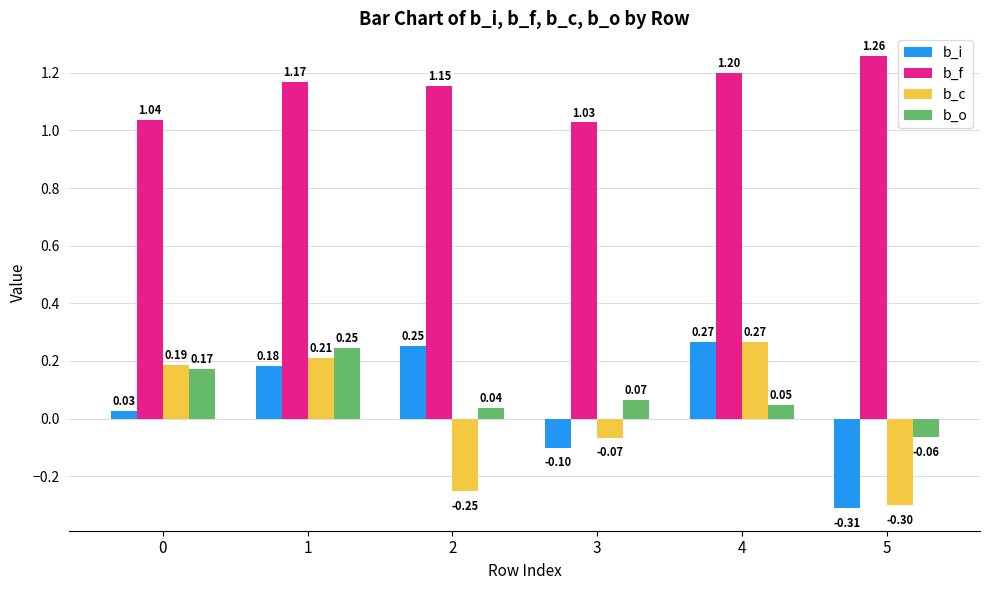

What is the lowest value of the b_i series?

-0.3